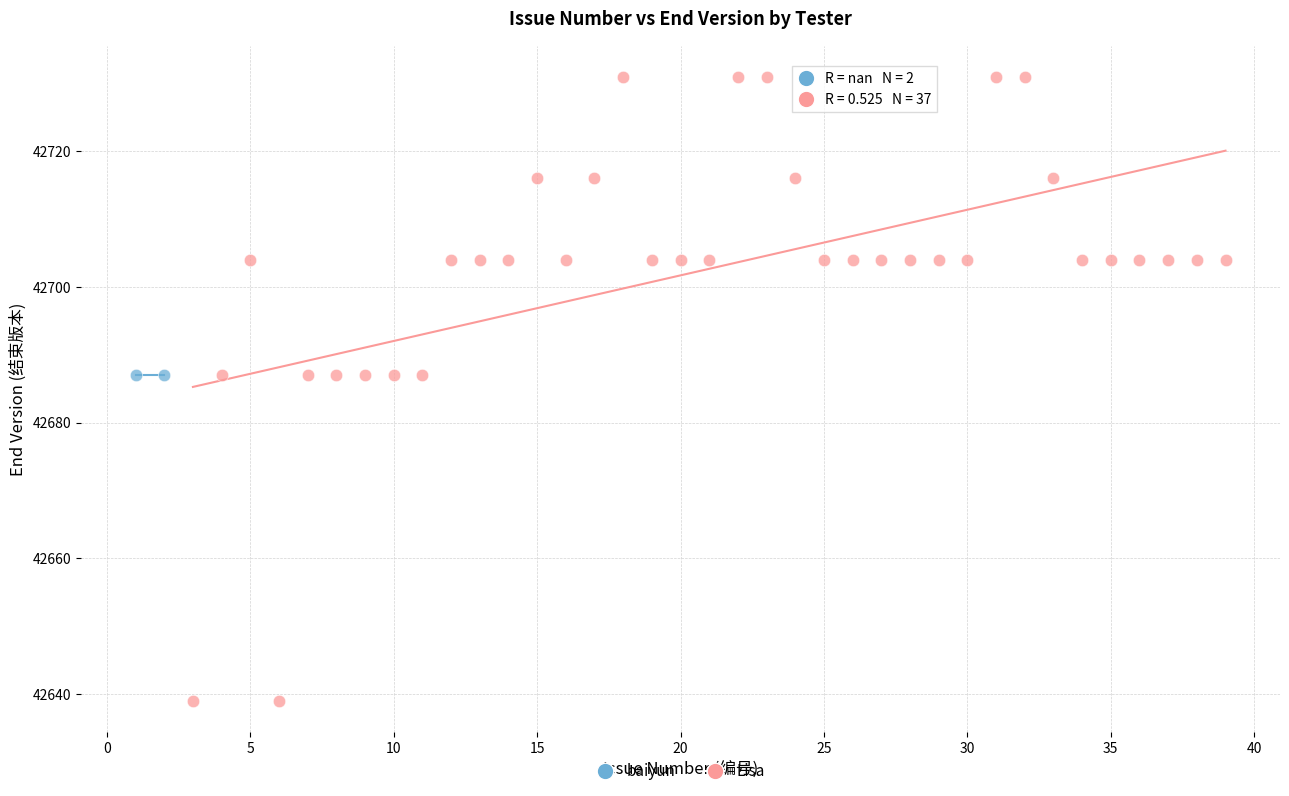

What are all the series names shown in the legend?

baiyun, Lisa